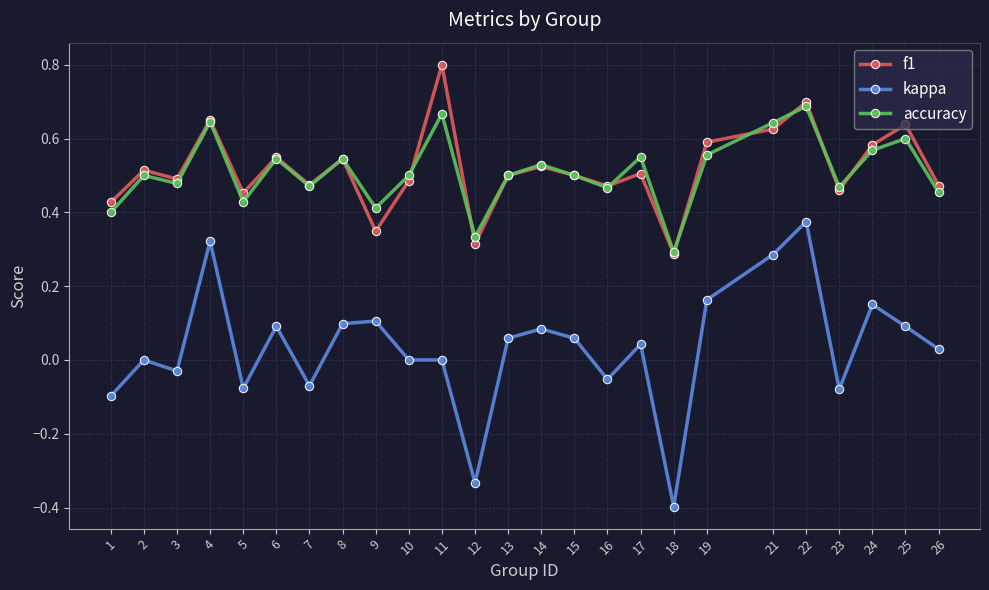

Does the chart have visible grid lines?

Yes